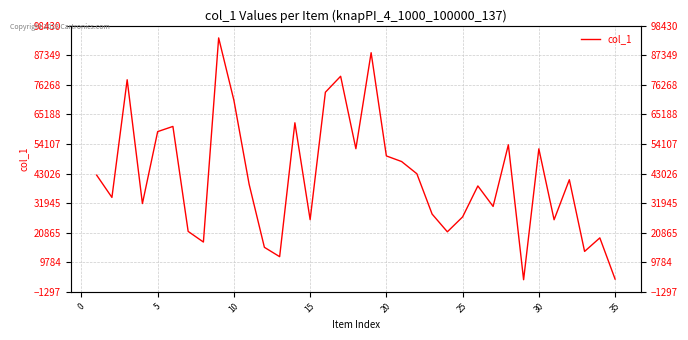

How many points are higher than both their immediate neighbors (excluding endpoints)?

11